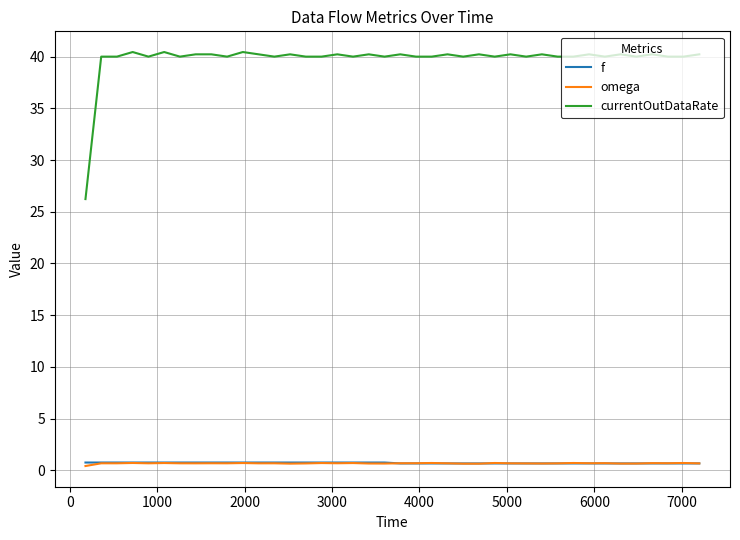

How many f values are between 0 and 1?

40